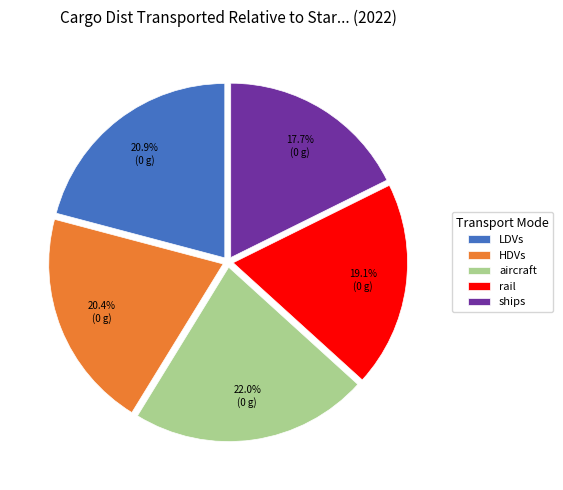

How many slices are in this pie chart?

5